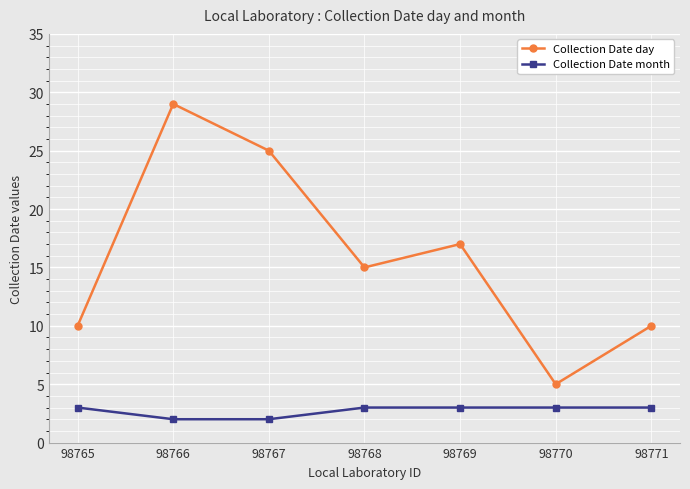

True or false: Collection Date month and Collection Date day intersect in this chart.

False